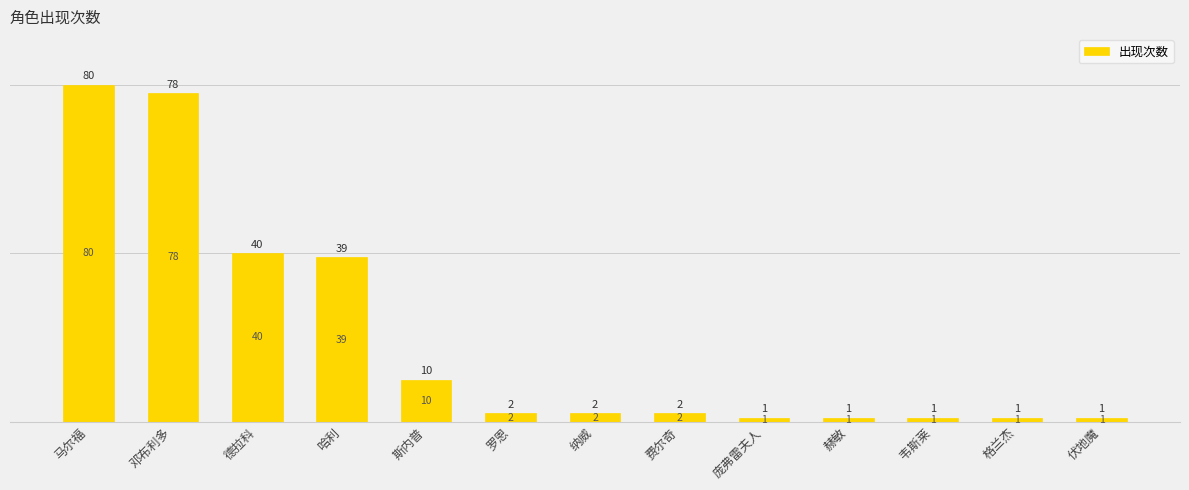

Count the number of data series in this chart.

1